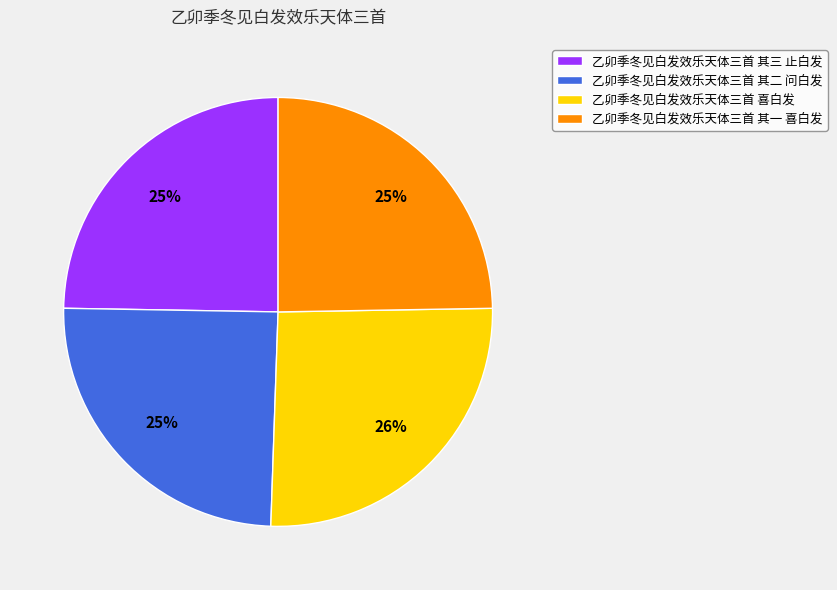

What percentage is the 乙卯季冬见白发效乐天体三首 其二 问白发 slice, to the nearest percent?

25%